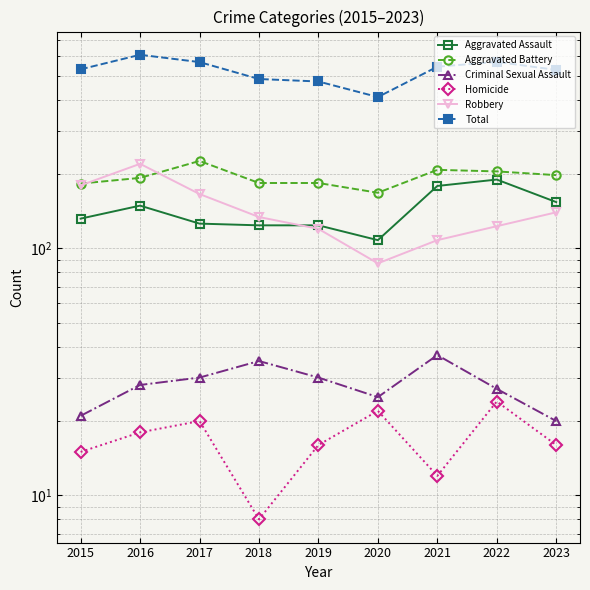

List the labels in order of Aggravated Battery value, largest first.

2017, 2021, 2022, 2023, 2016, 2018, 2019, 2015, 2020